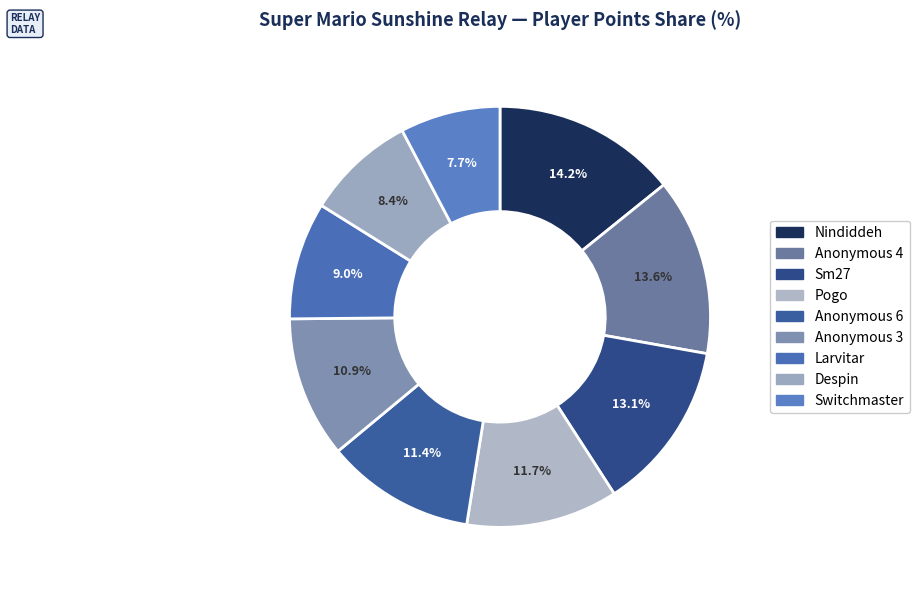

How much of the chart is everything except Switchmaster?

92.3%